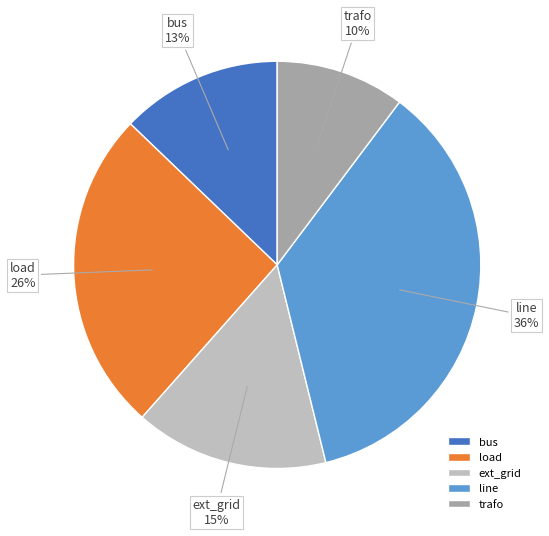

Rank the categories by value from lowest to highest.

trafo, bus, ext_grid, load, line